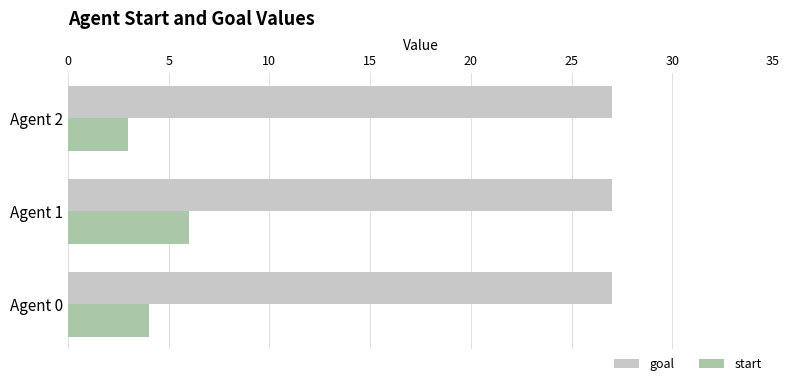

What is the sum of the start values at Agent 1 and Agent 0?

10